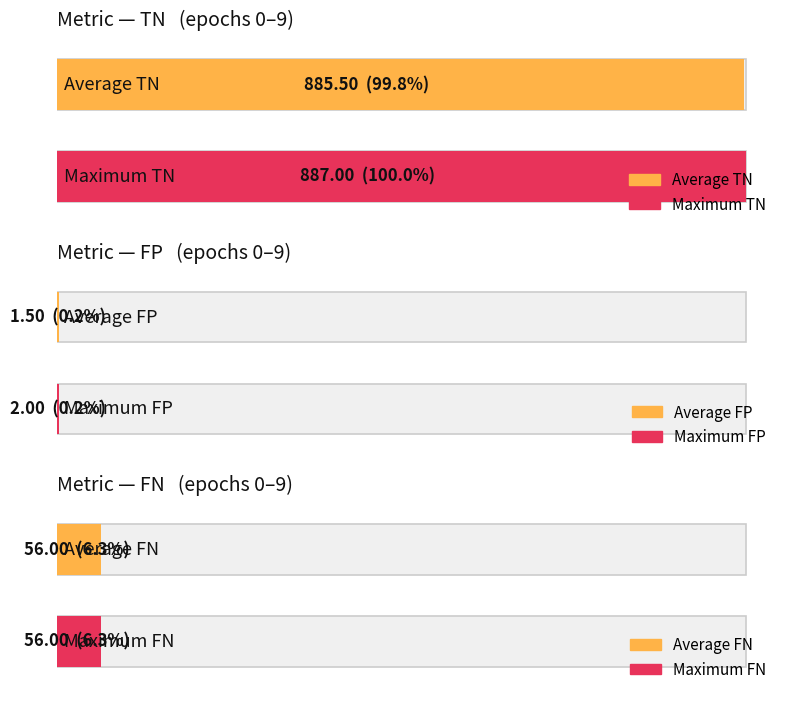

True or false: FP has a value of 1.0 at epoch 7.

True